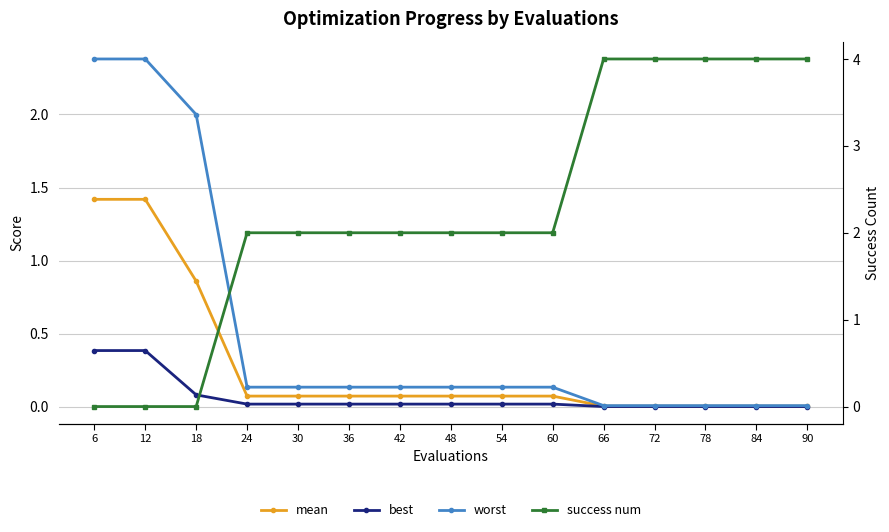

Is the value of best at 72 greater than the value of worst at 66?

No